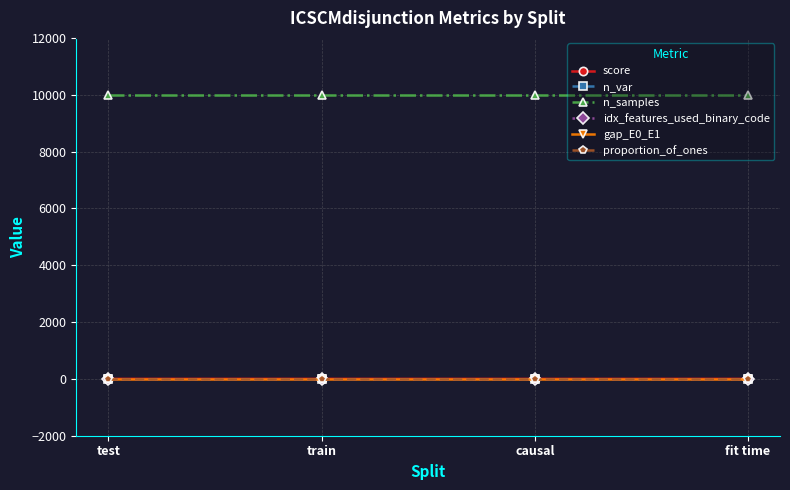

Count the number of categories in the chart.

4